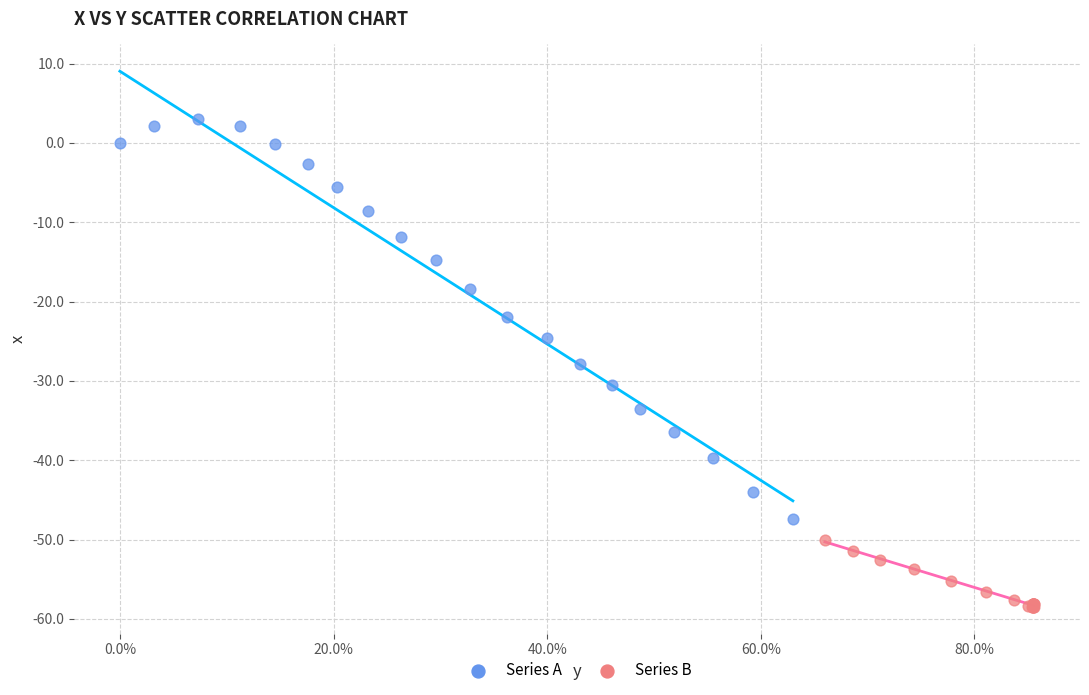

Which series has the largest Y range (max minus min)?

Series A